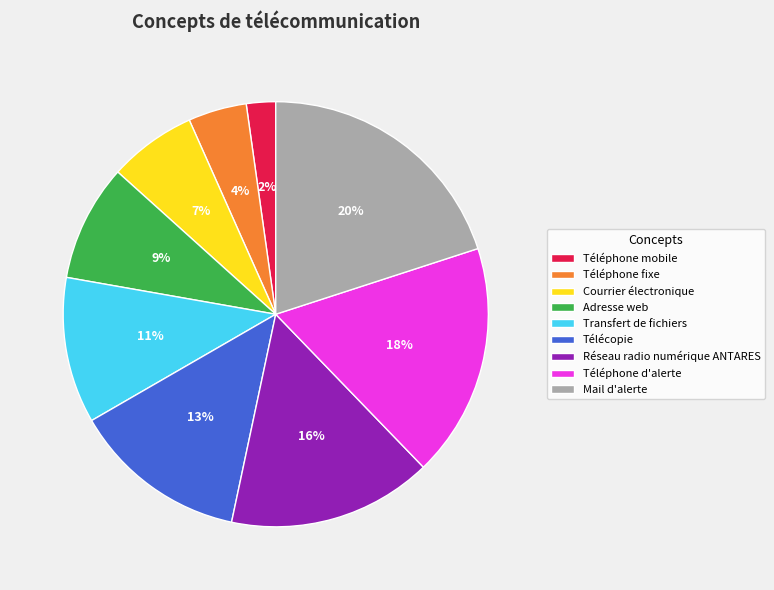

To the nearest percent, what is the difference between the largest and smallest slice percentages?

18%